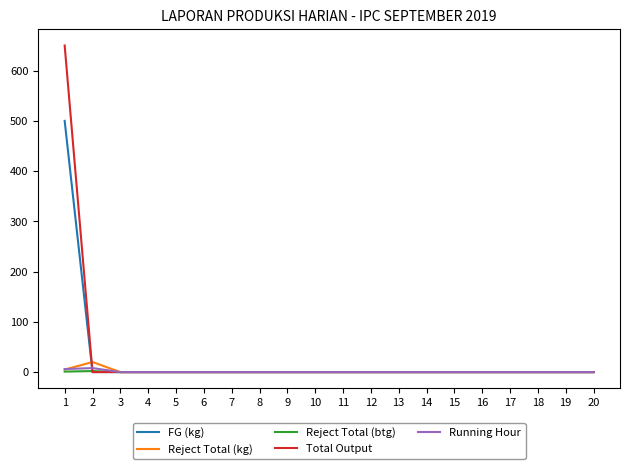

The value of Total Output at 11 is -303. True or false?

False